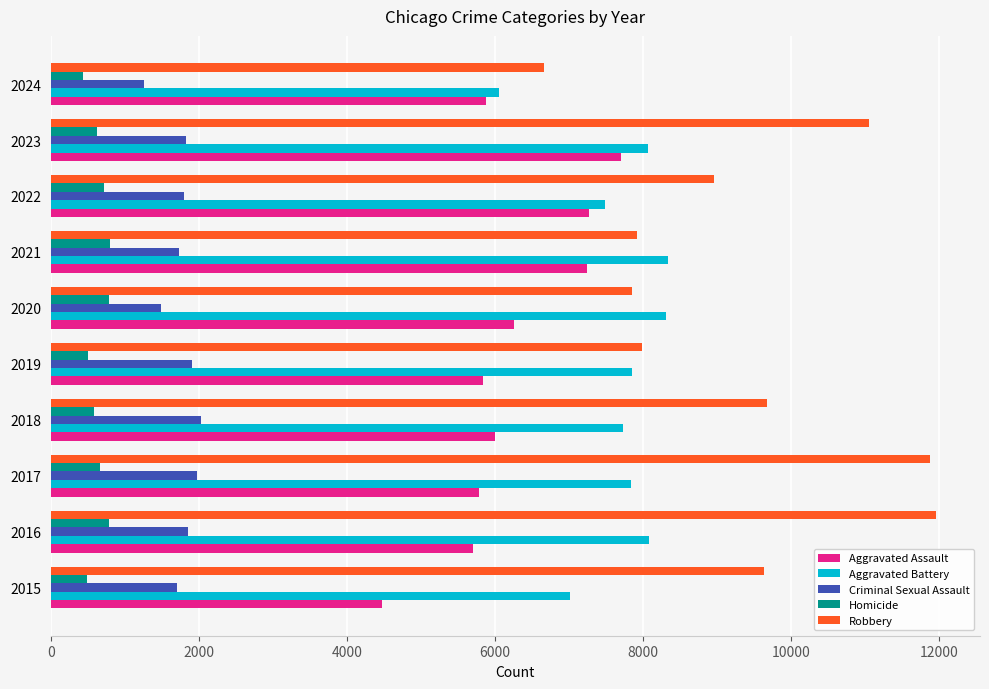

True or false: Homicide has a value of 588 at 2018.

True